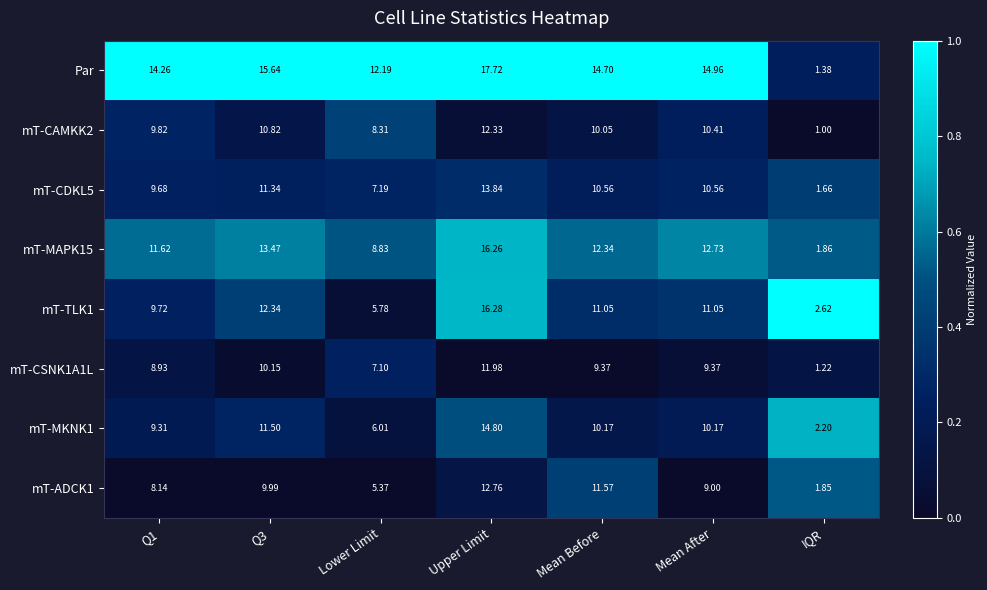

Is the value of mT-CDKL5 at IQR greater than the value of mT-ADCK1 at Q3?

No